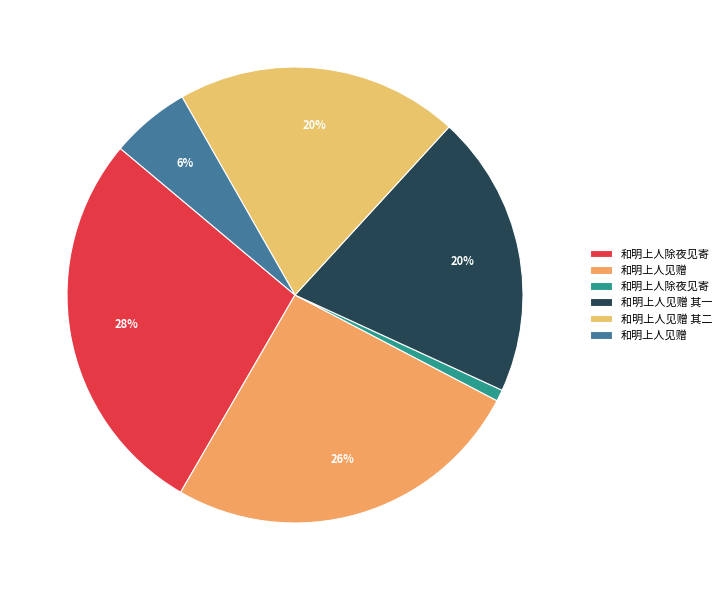

What is the largest slice in the pie chart?

和明上人除夜见寄